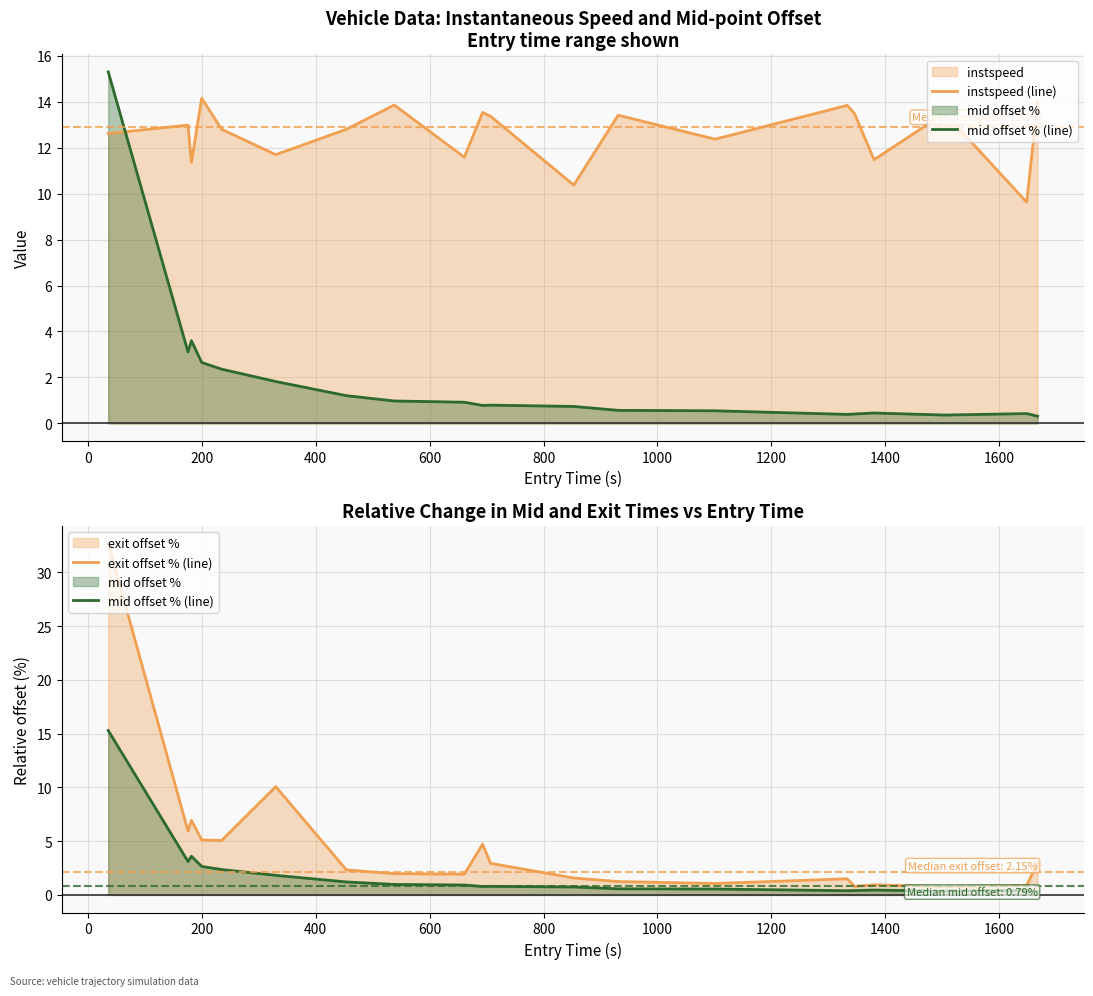

The value of instspeed (line) at 1000 is 21.8. True or false?

False